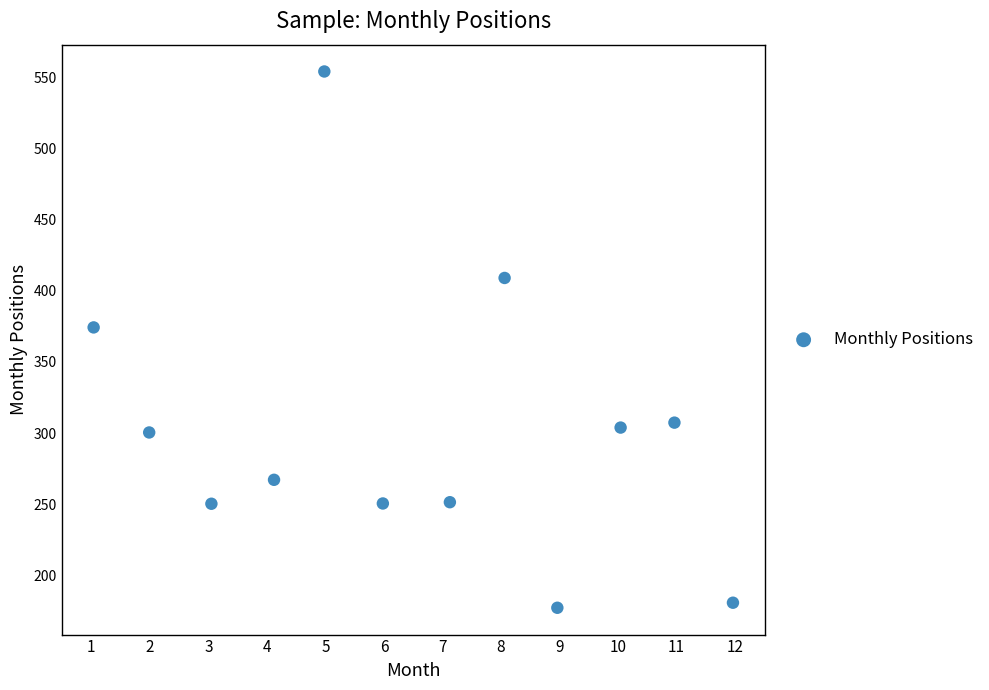

What is the average X value?

6.5